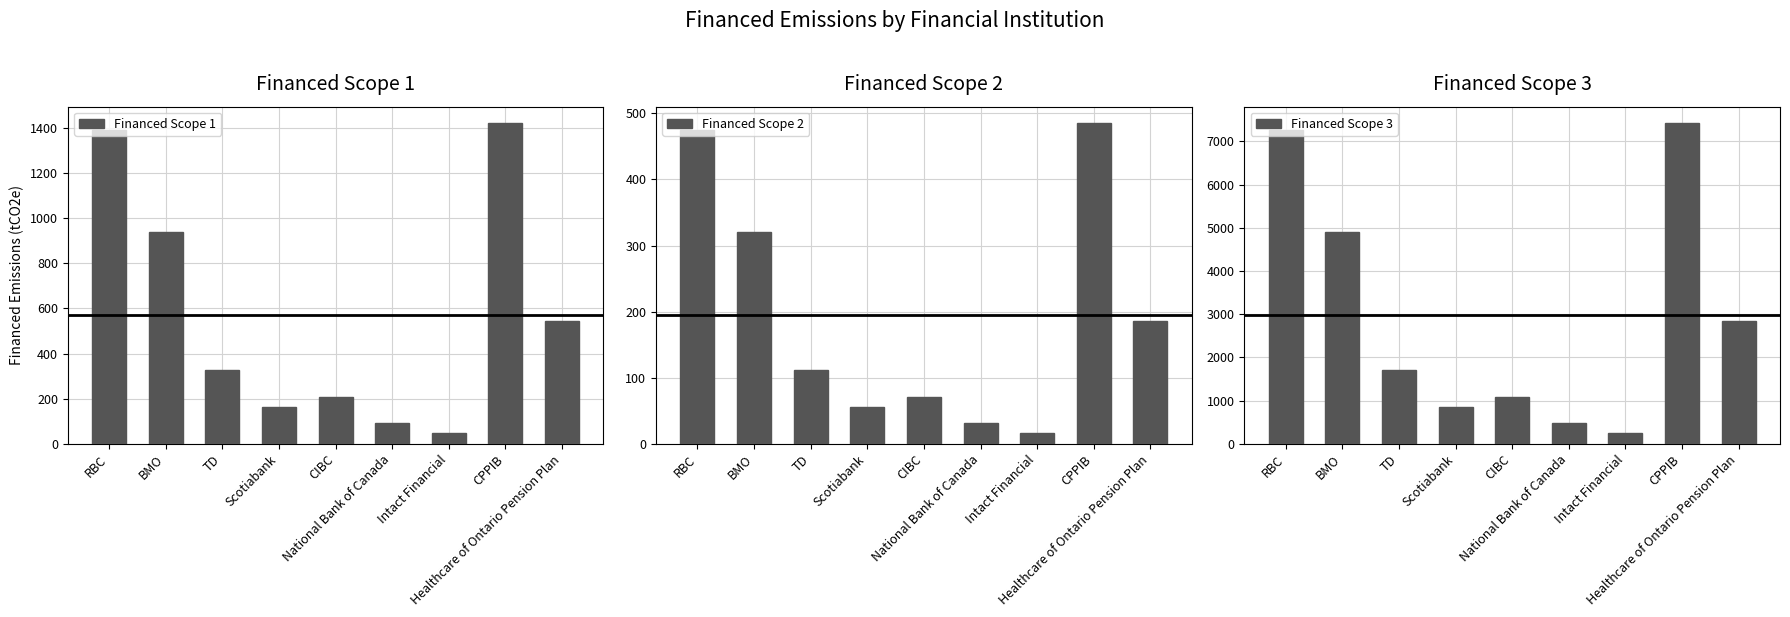

Which label corresponds to the largest value in the chart?

CPPIB